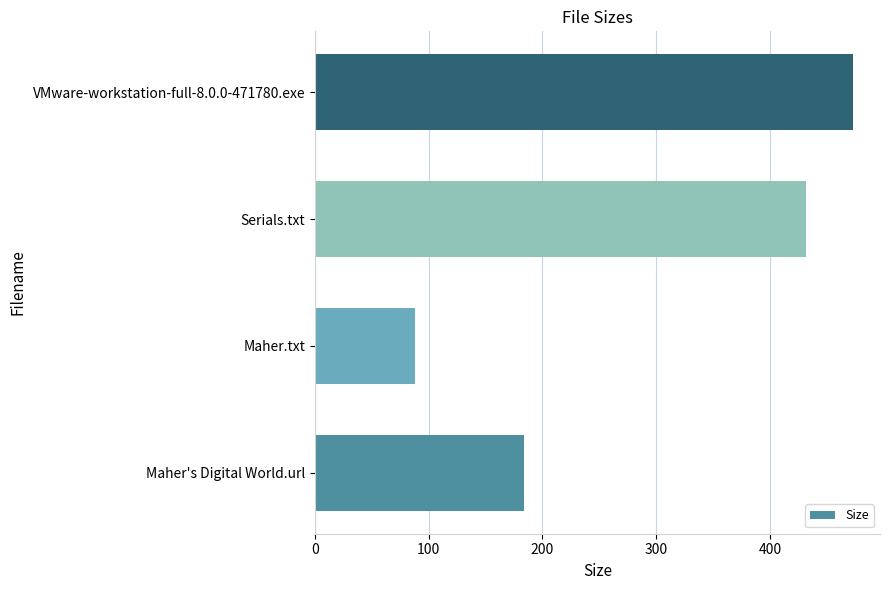

How many distinct data groups are displayed?

1